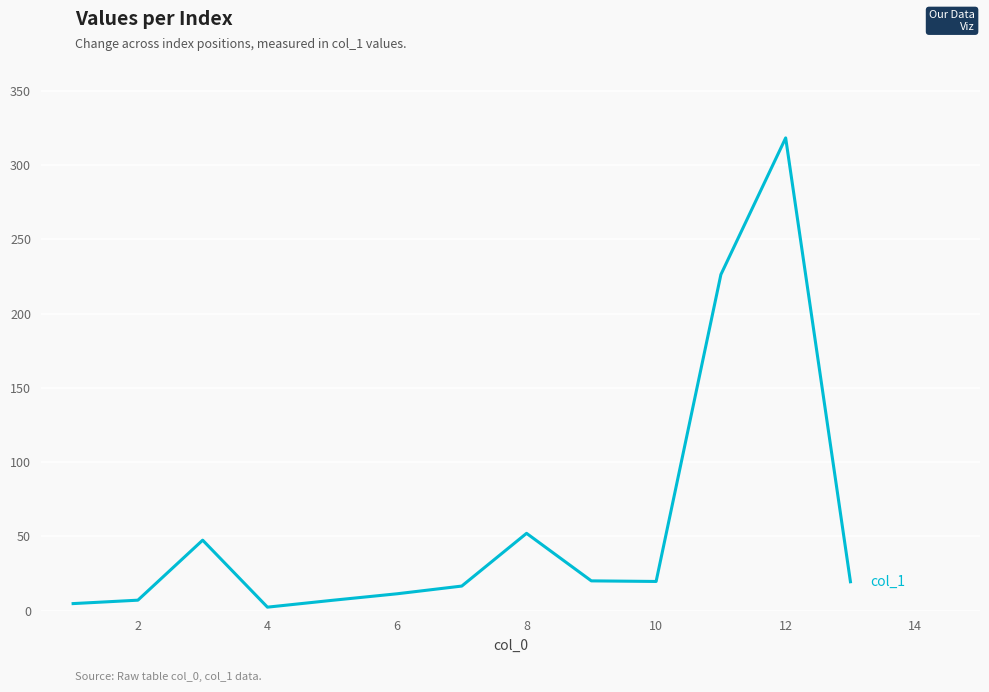

What is the greatest value displayed?

318.3